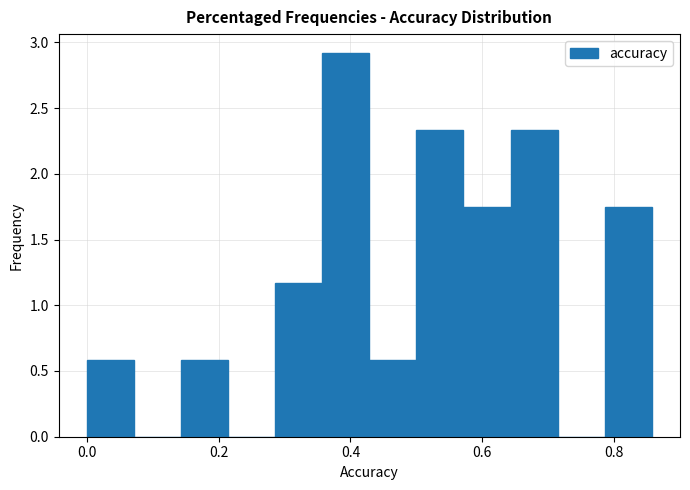

Read against the x-axis, roughly where is the centre of the tallest bar?

0.40